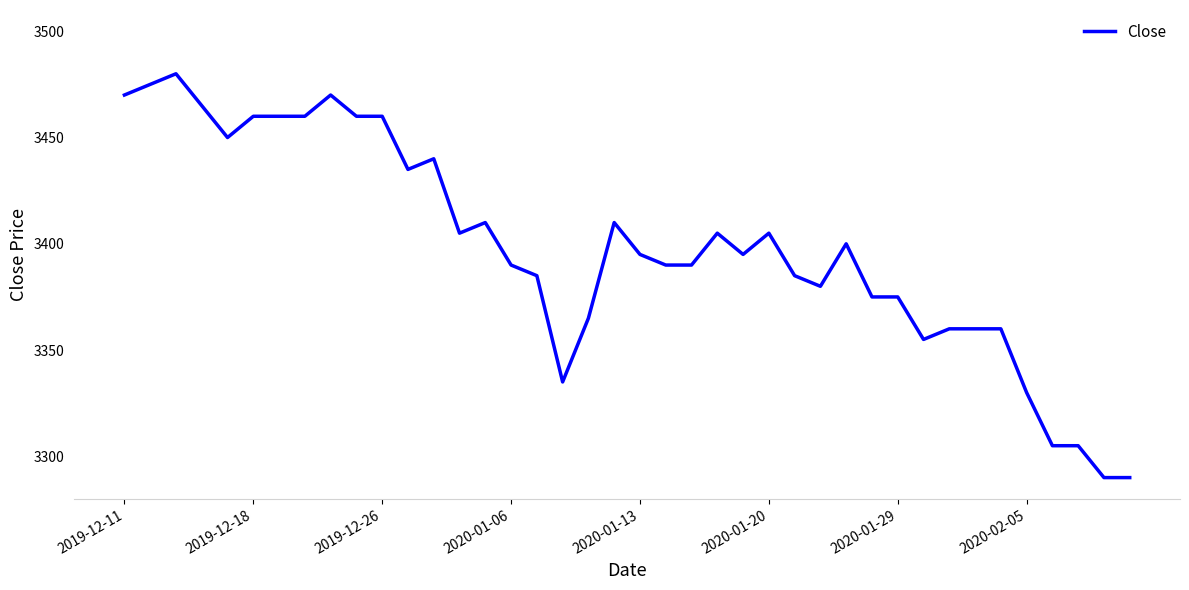

What is the difference between the maximum and minimum values?

190